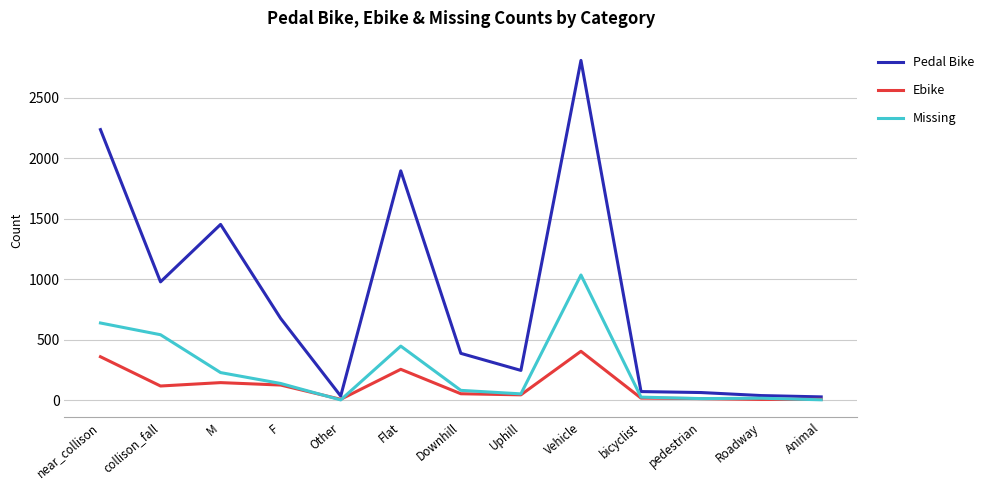

What is the highest value of the Ebike series?

404